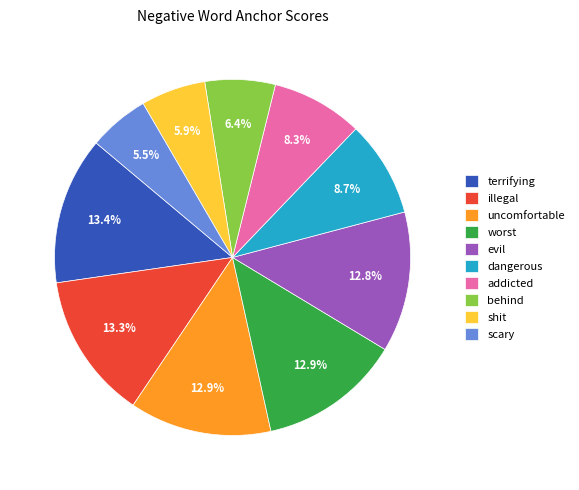

What percentage is the evil slice, to the nearest percent?

13%